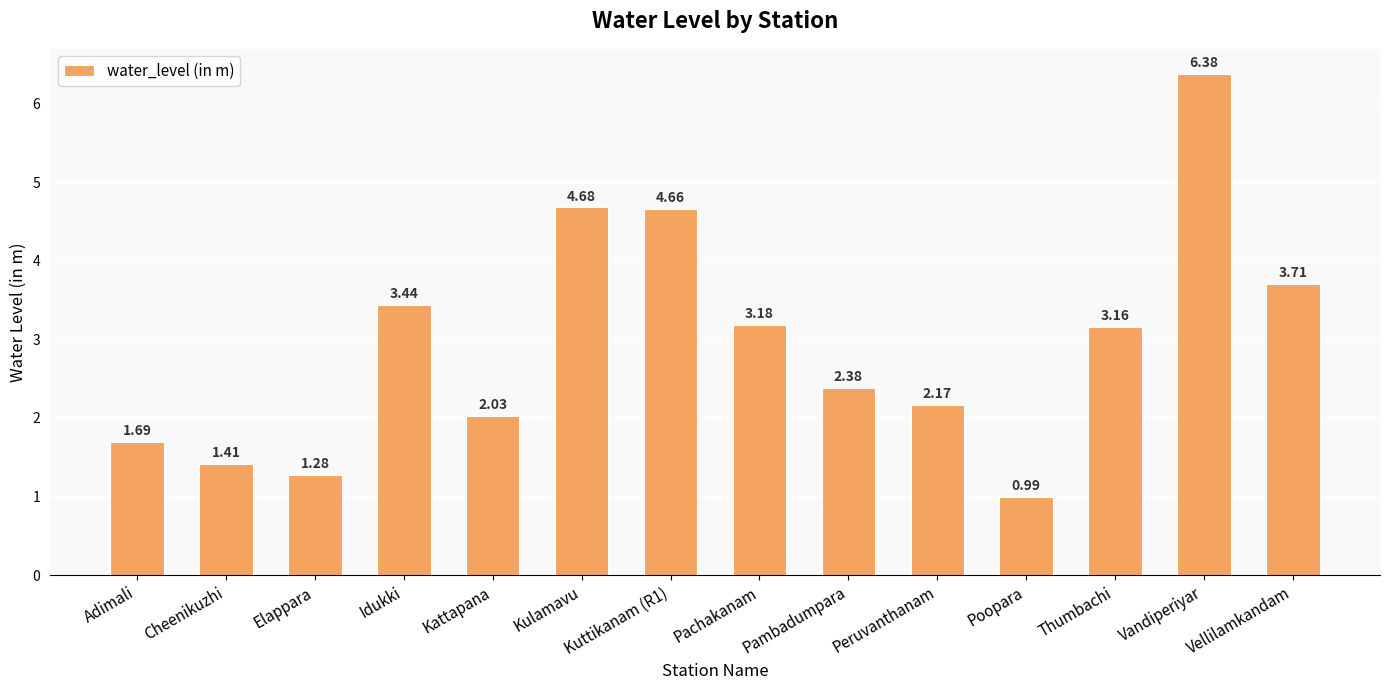

List the labels in order of value, smallest first.

Poopara, Elappara, Cheenikuzhi, Adimali, Kattapana, Peruvanthanam, Pambadumpara, Thumbachi, Pachakanam, Idukki, Vellilamkandam, Kuttikanam (R1), Kulamavu, Vandiperiyar